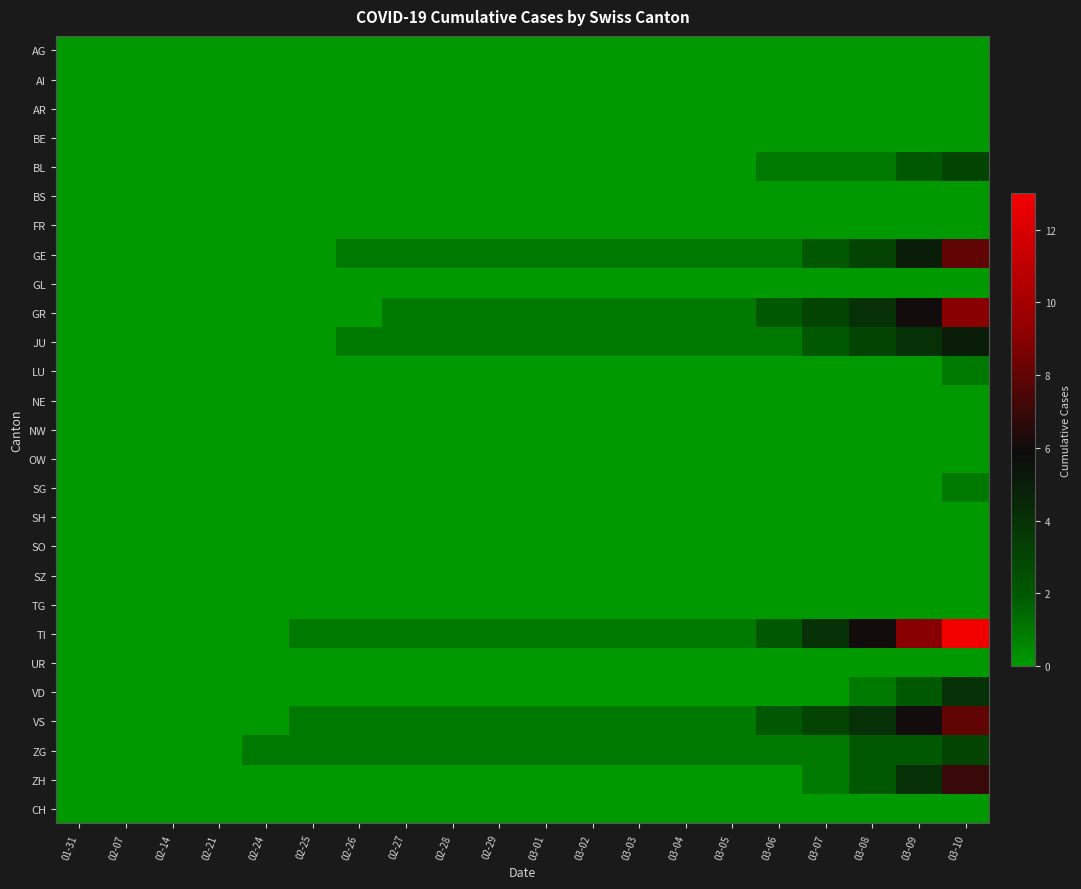

Which series has the widest spread of values?

TI